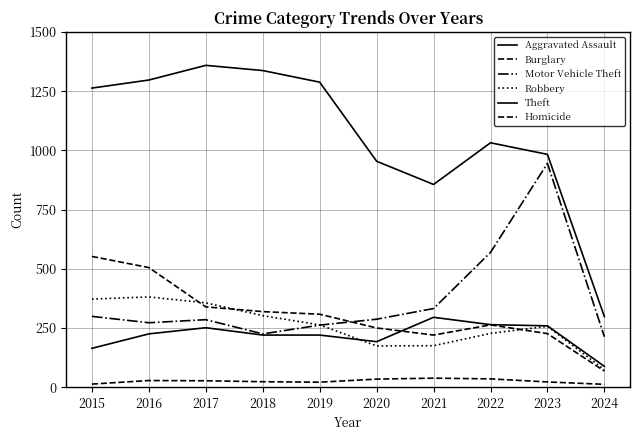

True or false: Motor Vehicle Theft has a value of 213 at 2024.

True